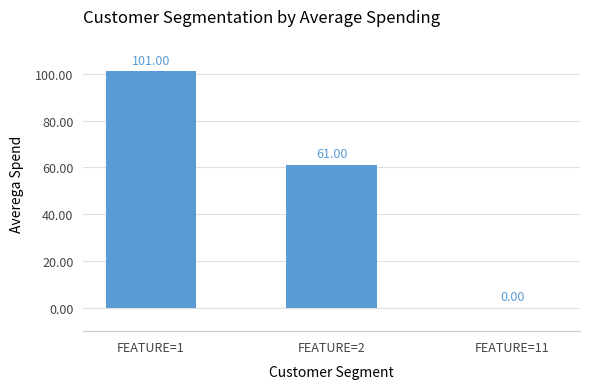

How many distinct data groups are displayed?

1